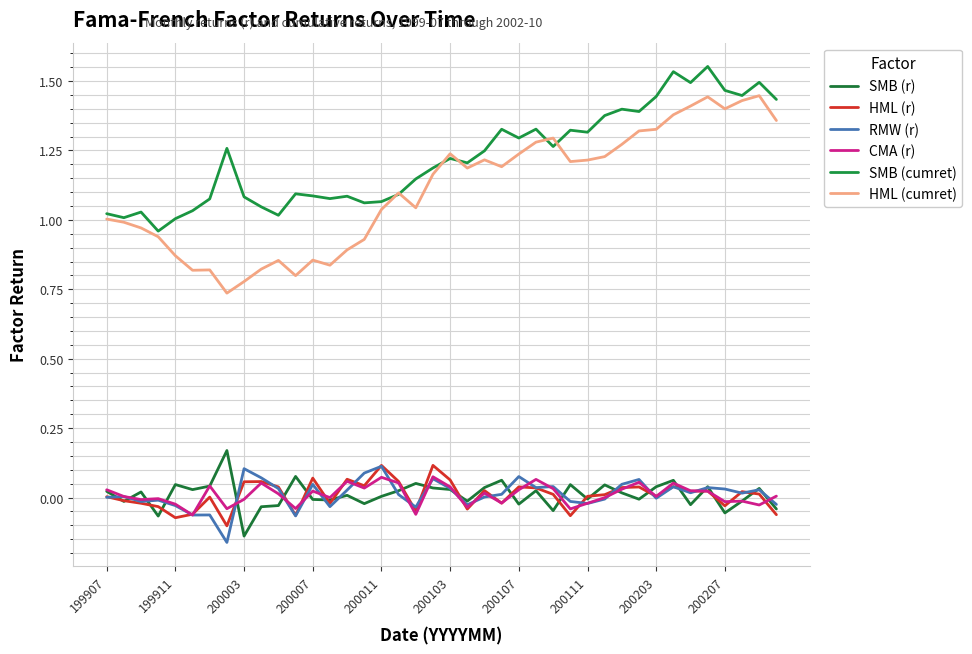

Does the chart display data point markers on the line(s)?

No